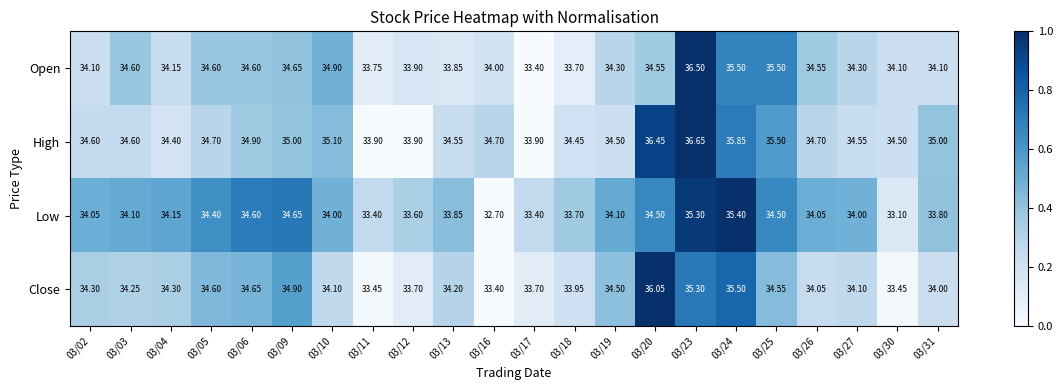

Which series changed the most between 03/04 and 03/10?

Open